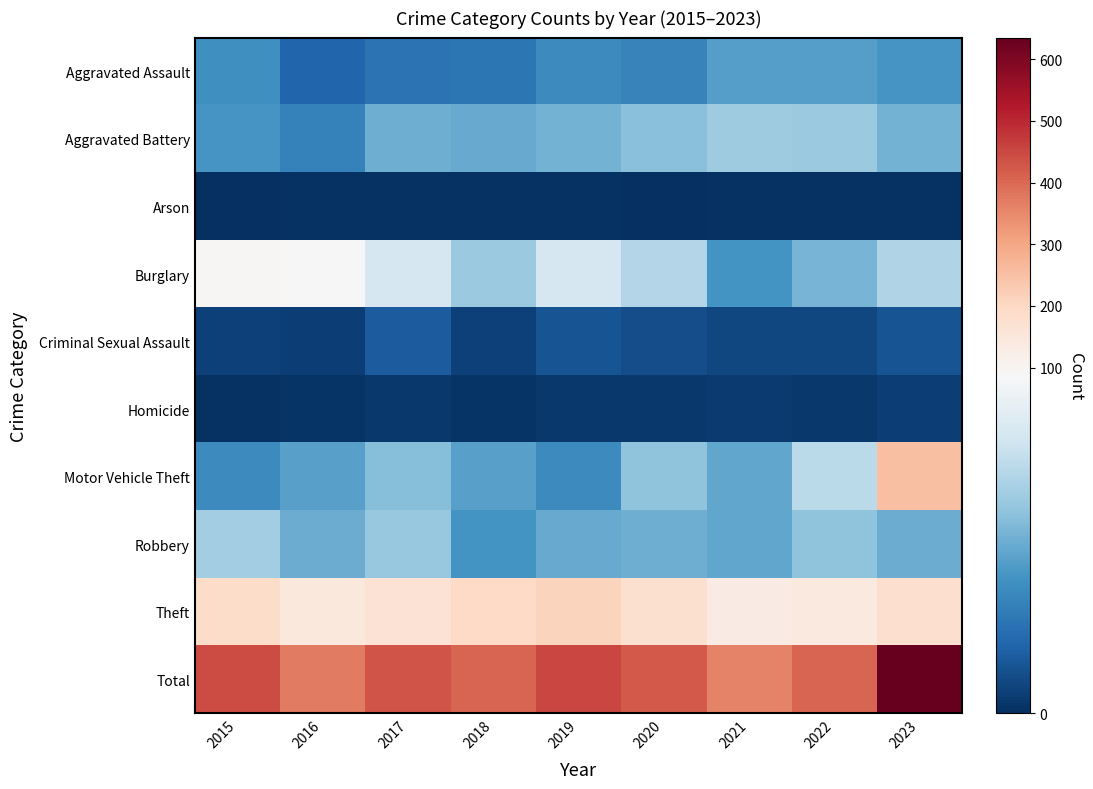

At how many categories does at least one series exceed 631?

1